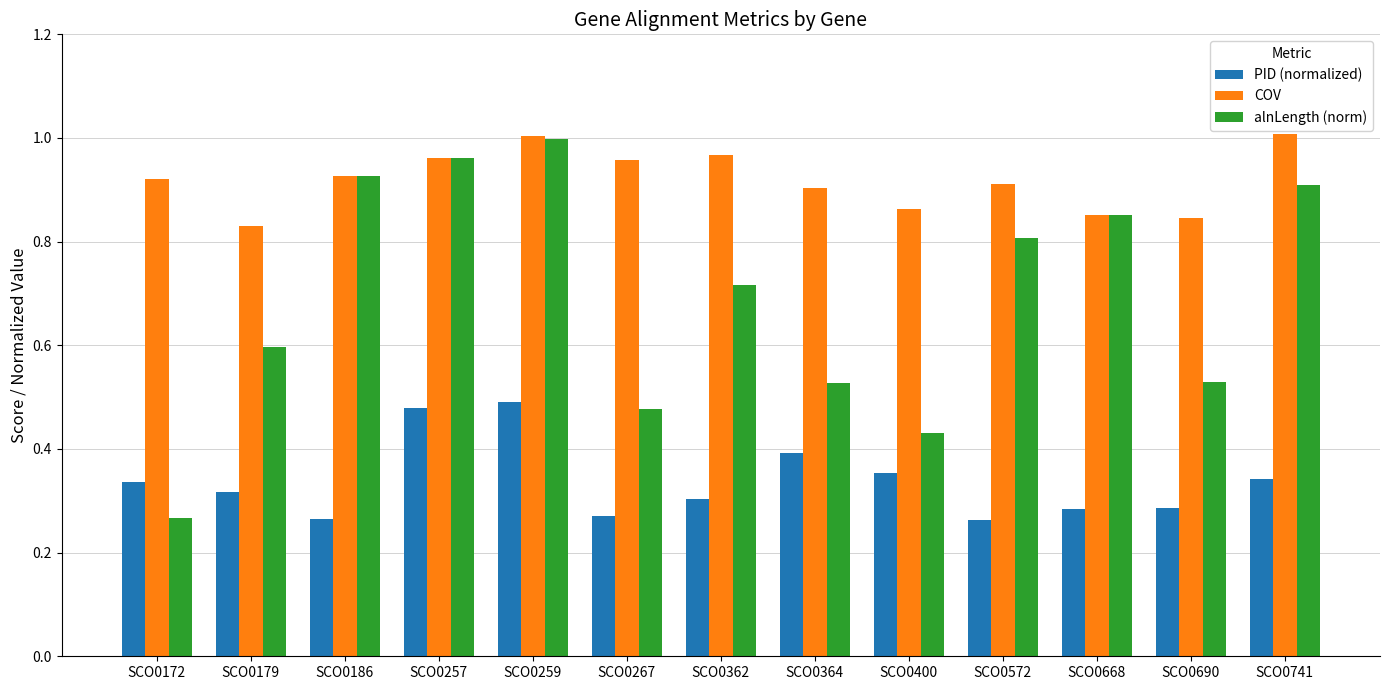

At SCO0267, list the series in order from smallest to largest.

PID (normalized), alnLength (norm), COV